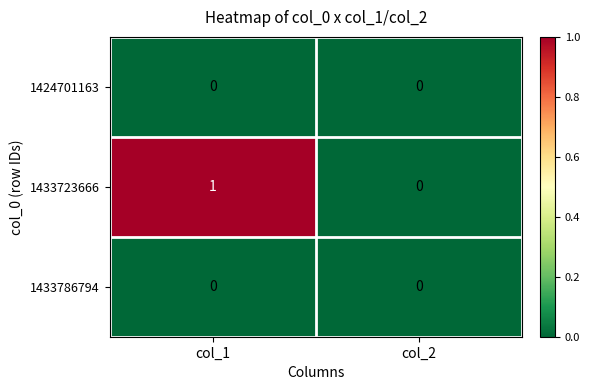

At which category is the sum across all series the highest?

col_1